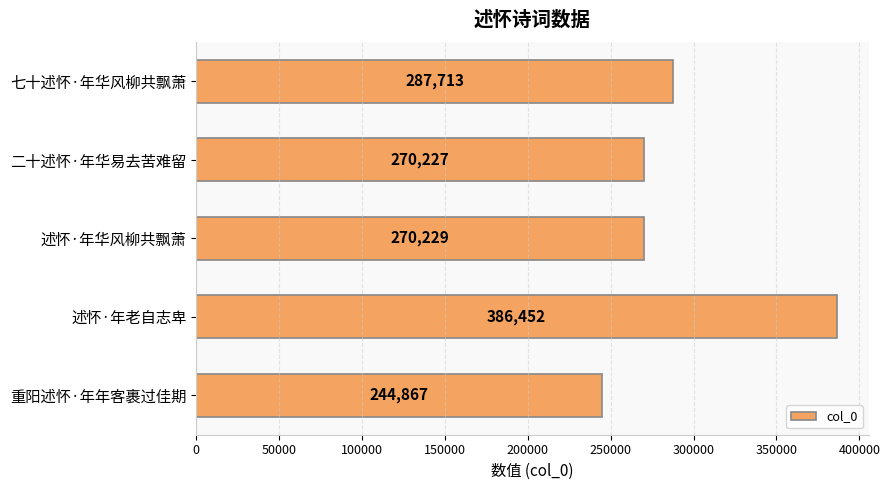

Reading bottom to top, transcribe all the data shown in this chart.

244867	386452	270229	270227	287713